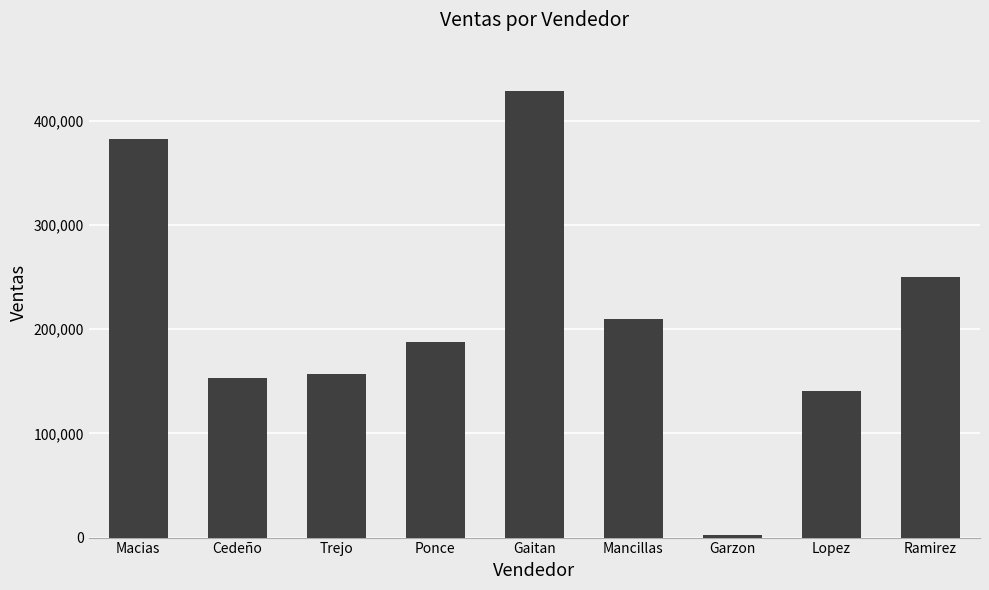

How many bars are there in total?

9